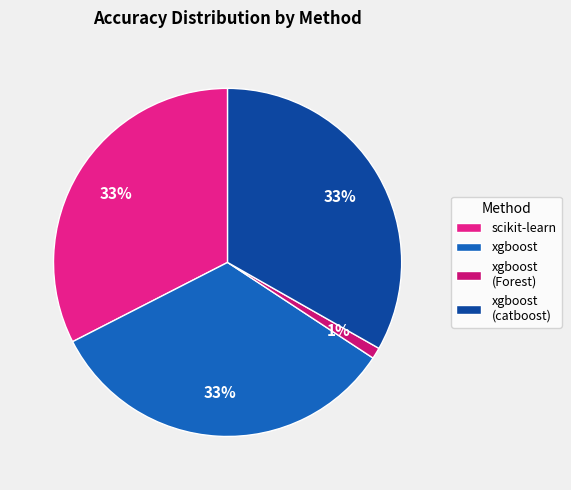

The scikit-learn slice represents 47% of the pie. True or false?

False